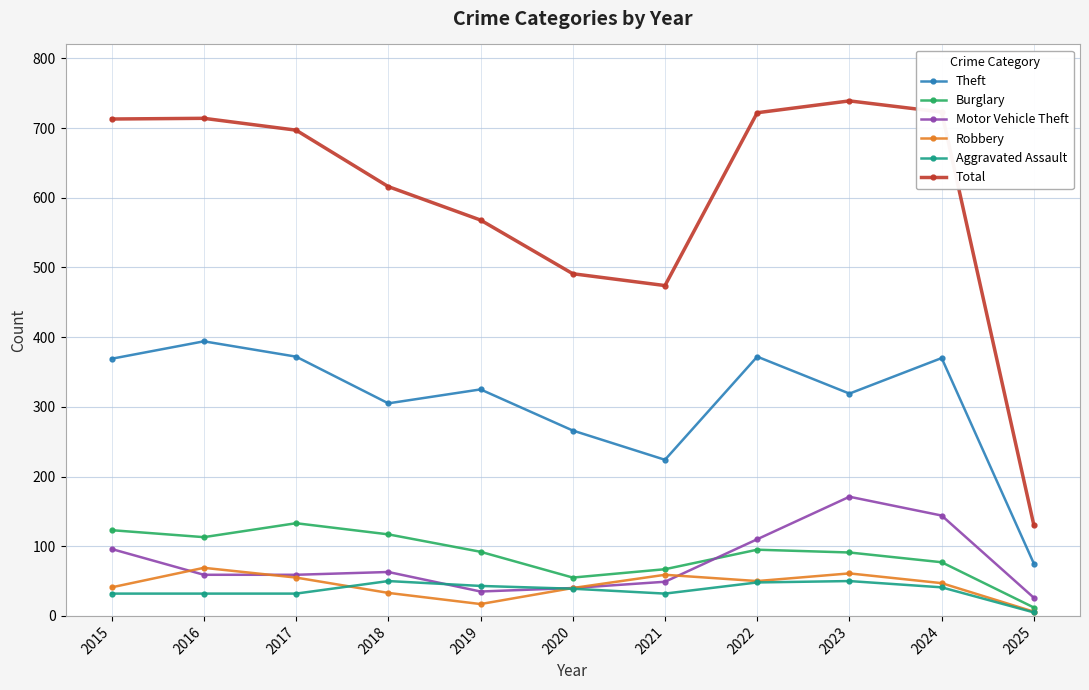

What value does the Robbery series have at 2020, to the nearest 5?

40